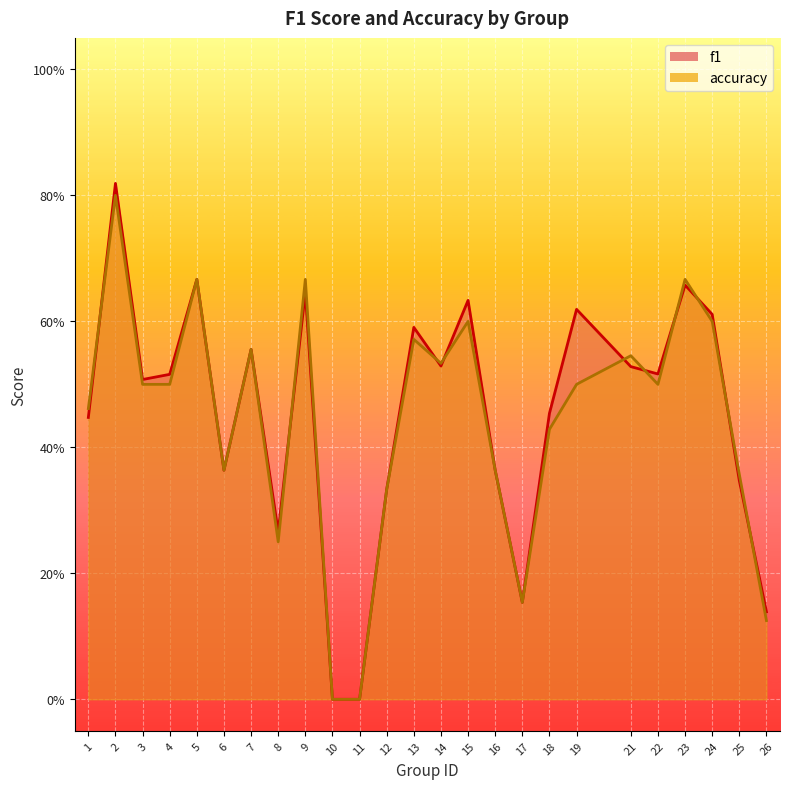

Reading right to left, transcribe all the data shown in this chart.

f1: 0.1	0.3	0.6	0.7	0.5	0.5	0.6	0.5	0.2	0.4	0.6	0.5	0.6	0.3	0.0	0.0	0.6	0.3	0.6	0.4	0.7	0.5	0.5	0.8	0.4
accuracy: 0.1	0.4	0.6	0.7	0.5	0.5	0.5	0.4	0.2	0.4	0.6	0.5	0.6	0.3	0.0	0.0	0.7	0.2	0.6	0.4	0.7	0.5	0.5	0.8	0.5